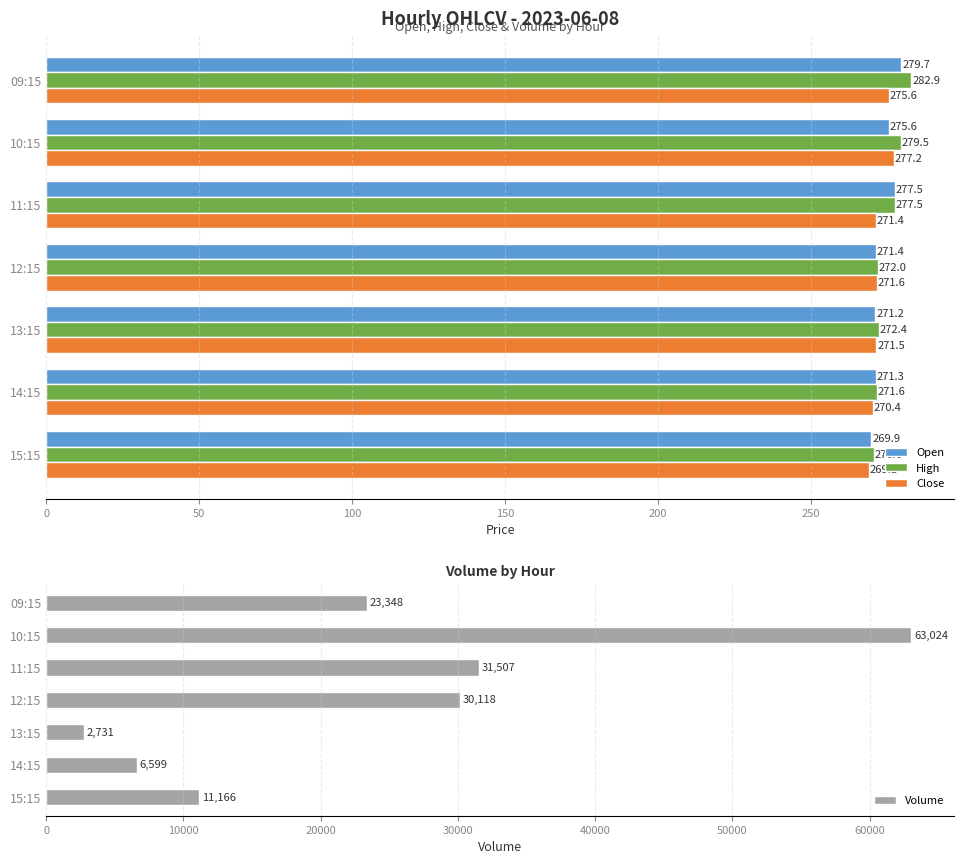

What is the approximate value of High at 09:15?

282.9